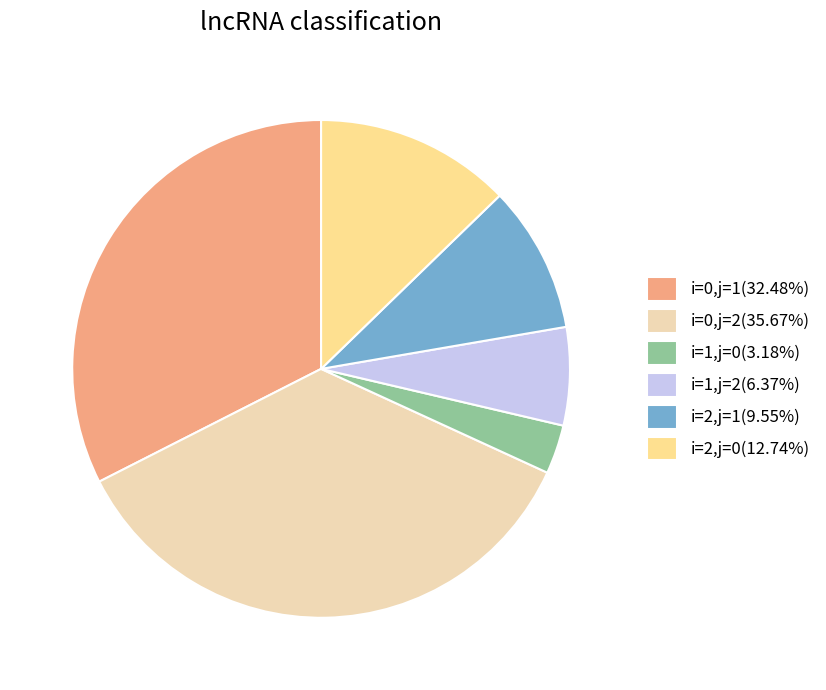

Between i=0,j=2 and i=1,j=2, which is larger?

i=0,j=2